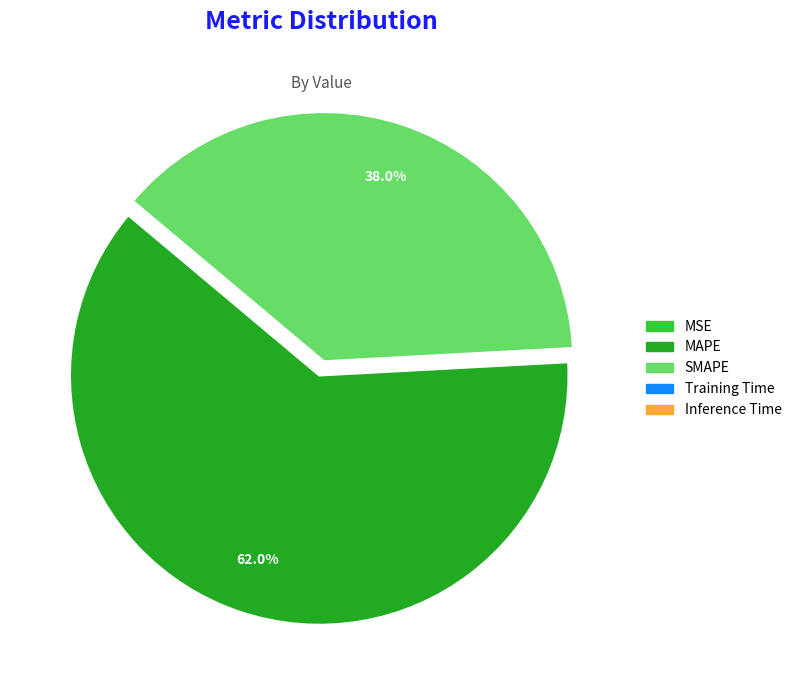

Is MAPE the majority of the pie?

Yes